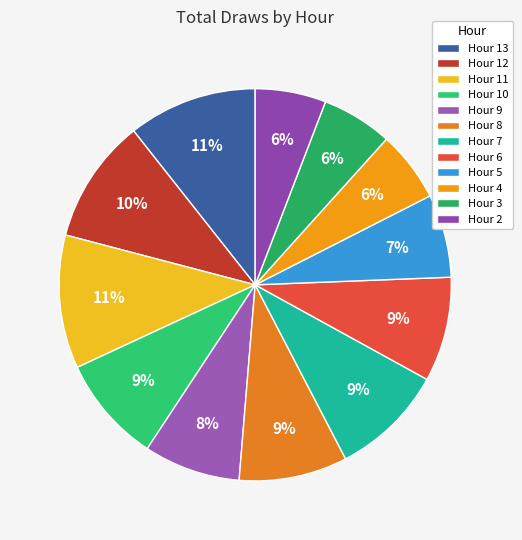

Which slice is the smallest?

Hour 4